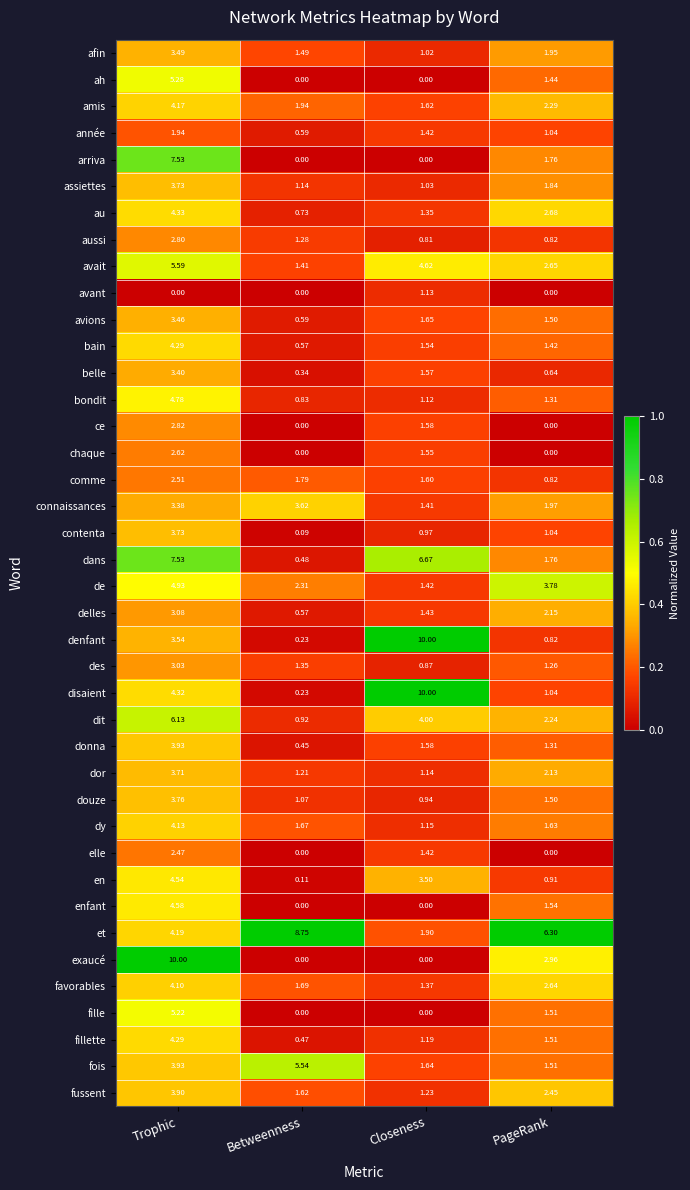

Which series changed the most between Betweenness and PageRank?

fois